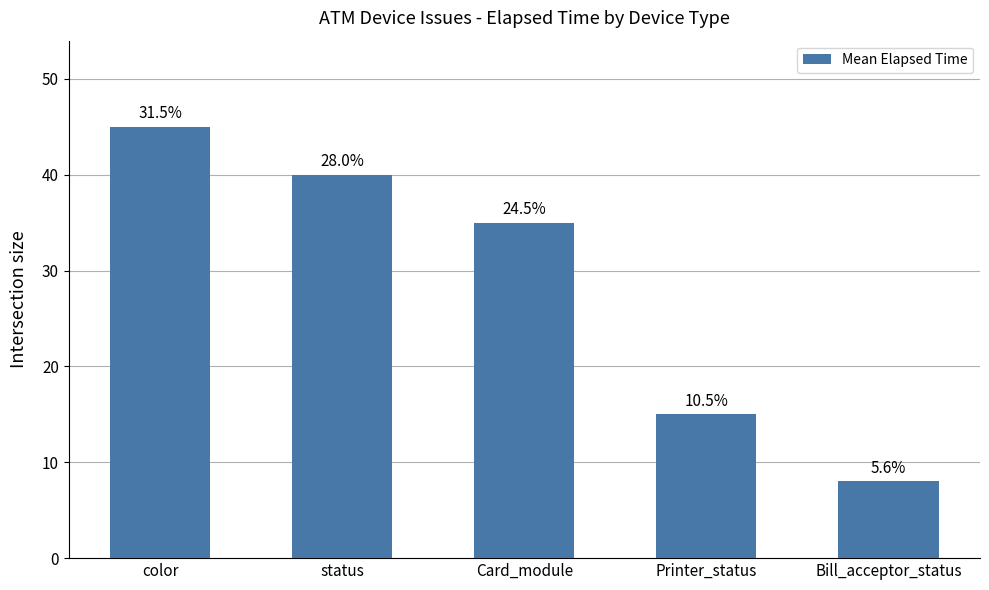

How many values are between 15 and 40?

3